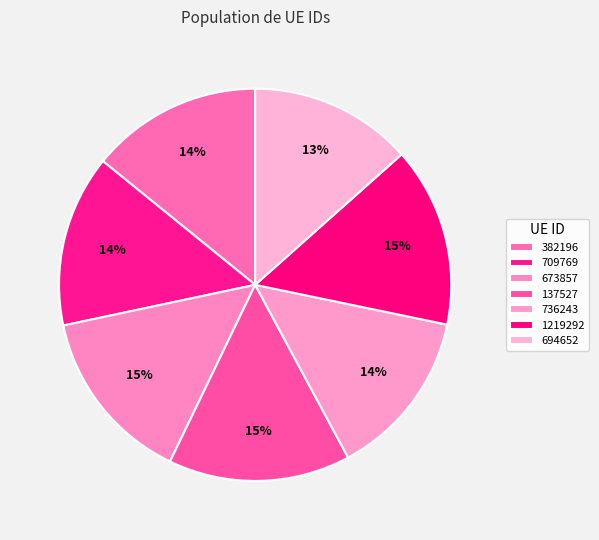

Which slice is the largest?

137527